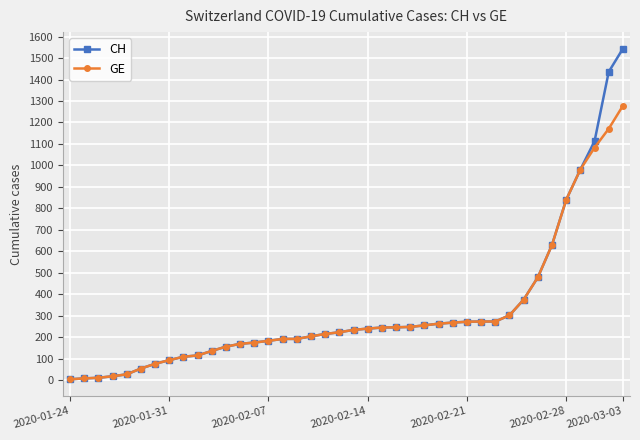

What is the value of the CH point at the 22nd from the left?

240